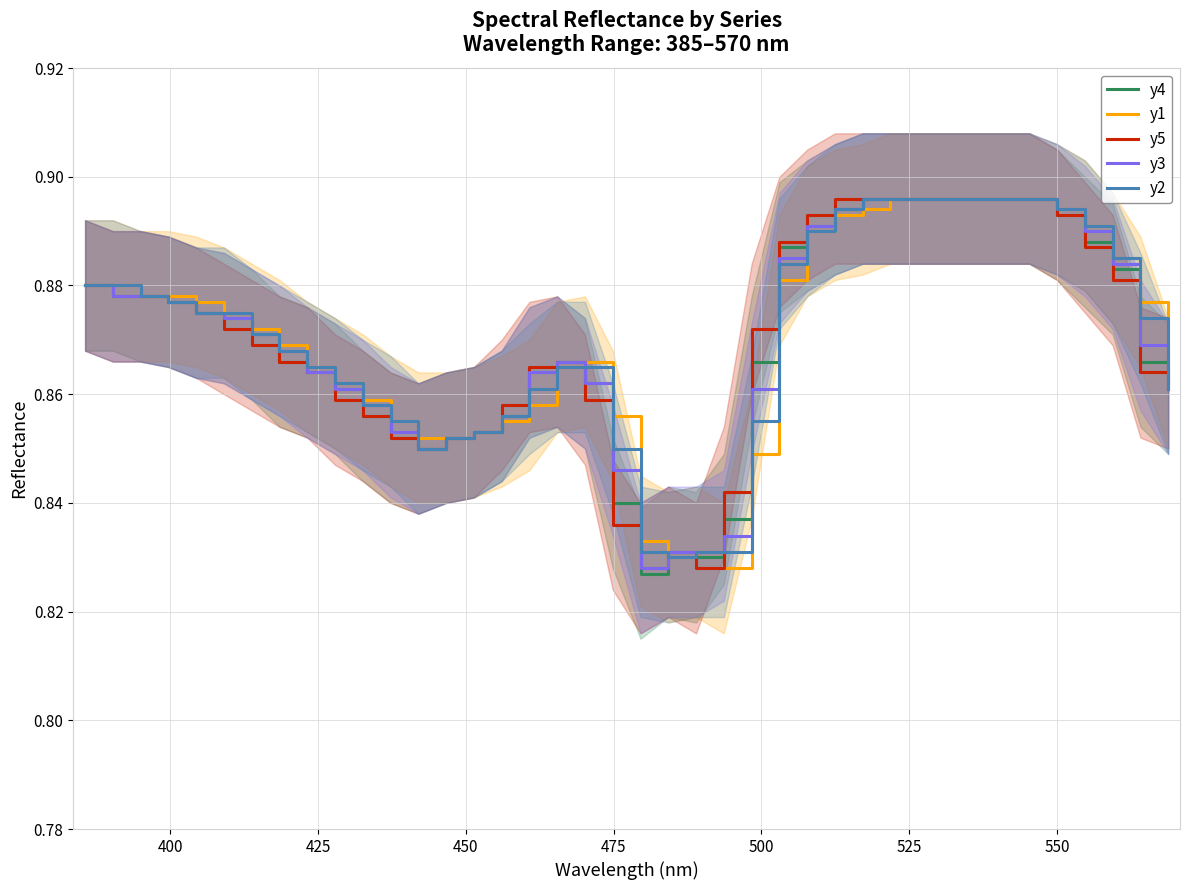

In y3, how many points are lower than both neighbors (excluding endpoints)?

2